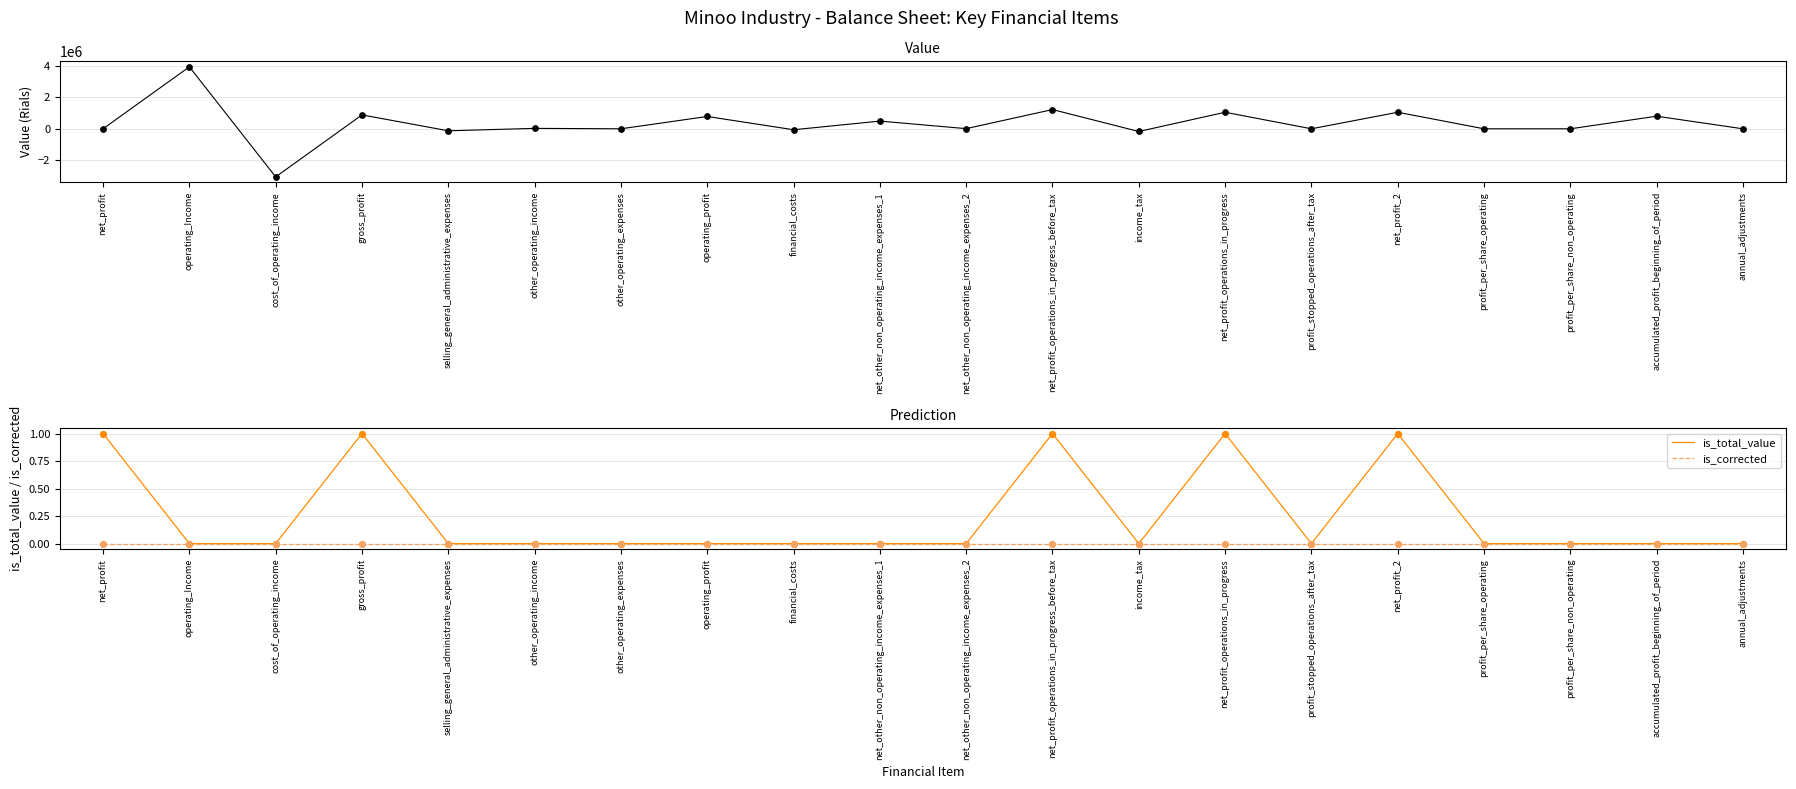

Which series has the largest total across all categories?

value